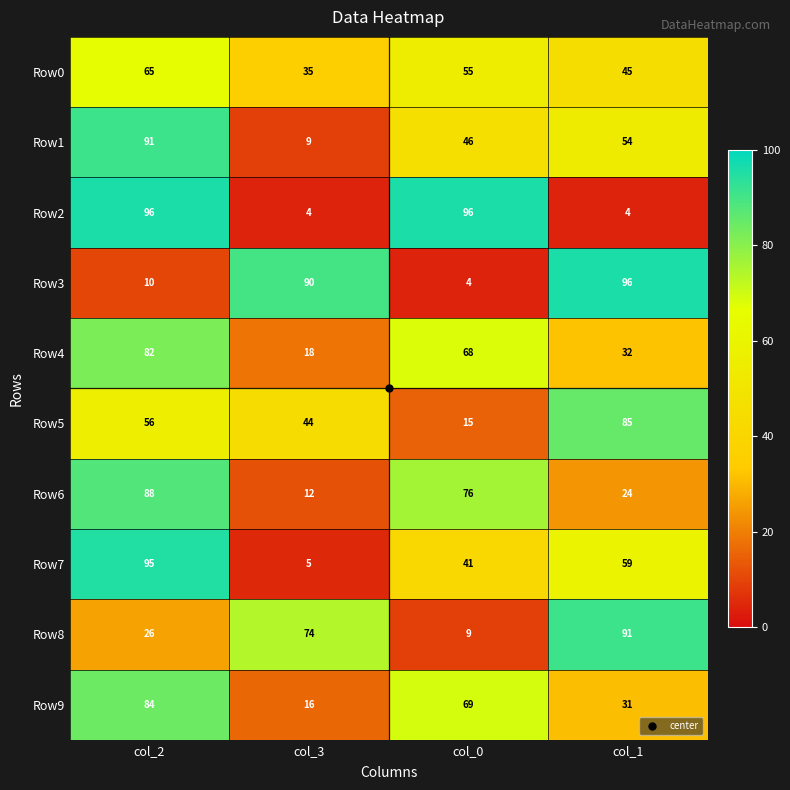

Rank the series at col_2 from lowest to highest value.

Row3, Row8, Row5, Row0, Row4, Row9, Row6, Row1, Row7, Row2